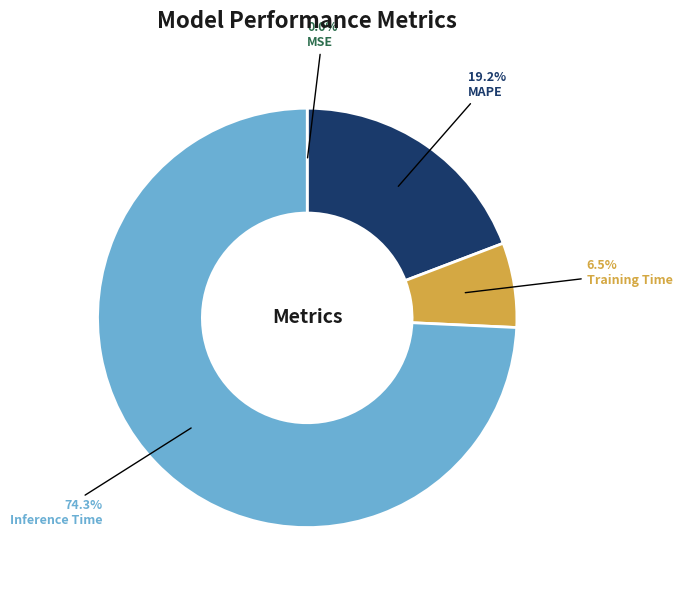

Which slice is the largest?

Inference Time